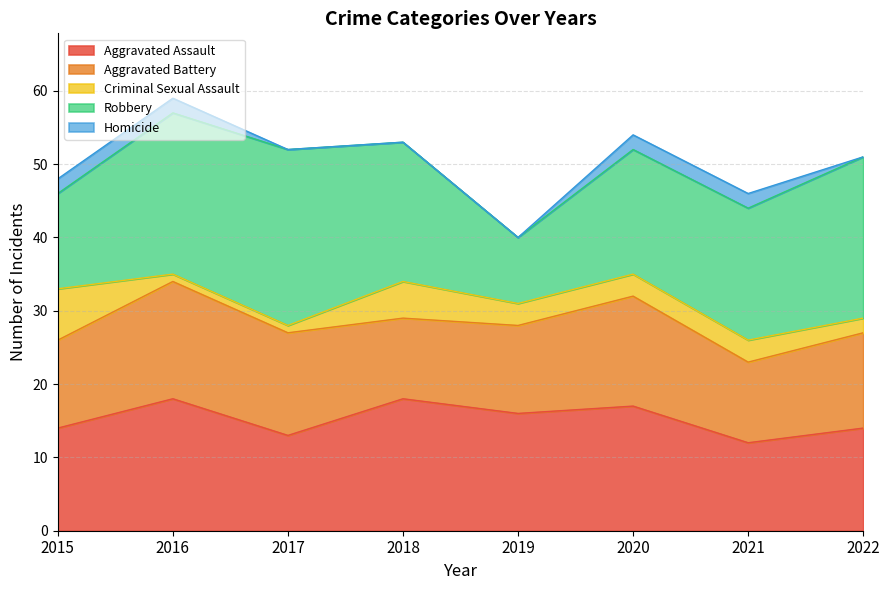

At how many categories does at least one series exceed 13?

8